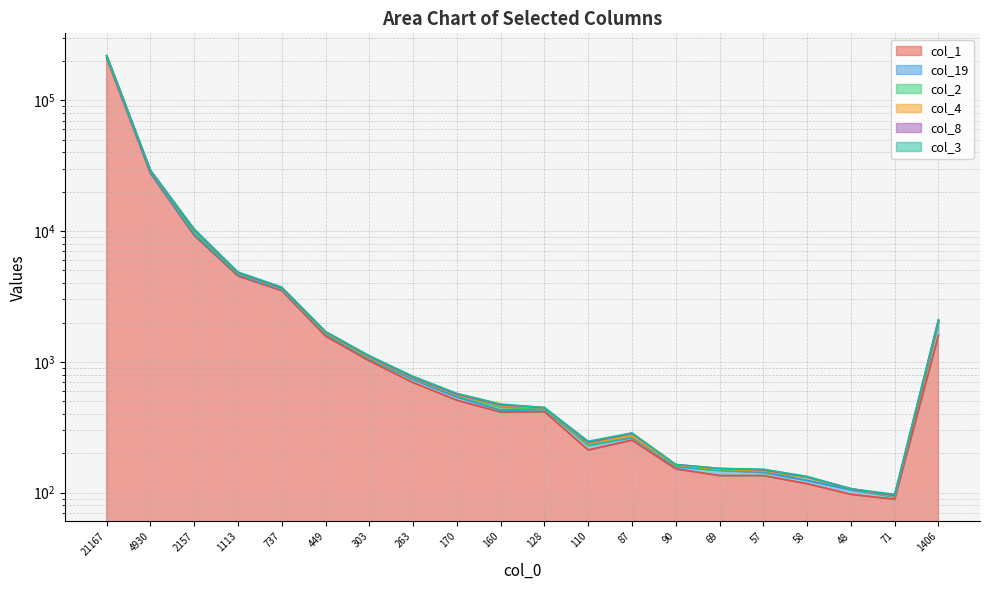

What value does the col_1 series have at 87, to the nearest 50?

250